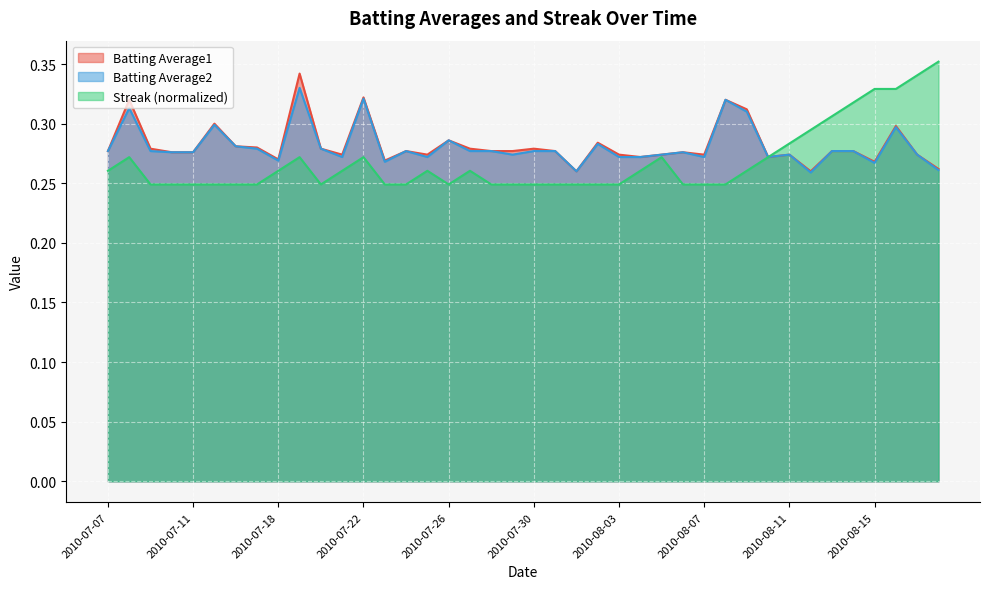

Does the chart display data point markers on the line(s)?

No